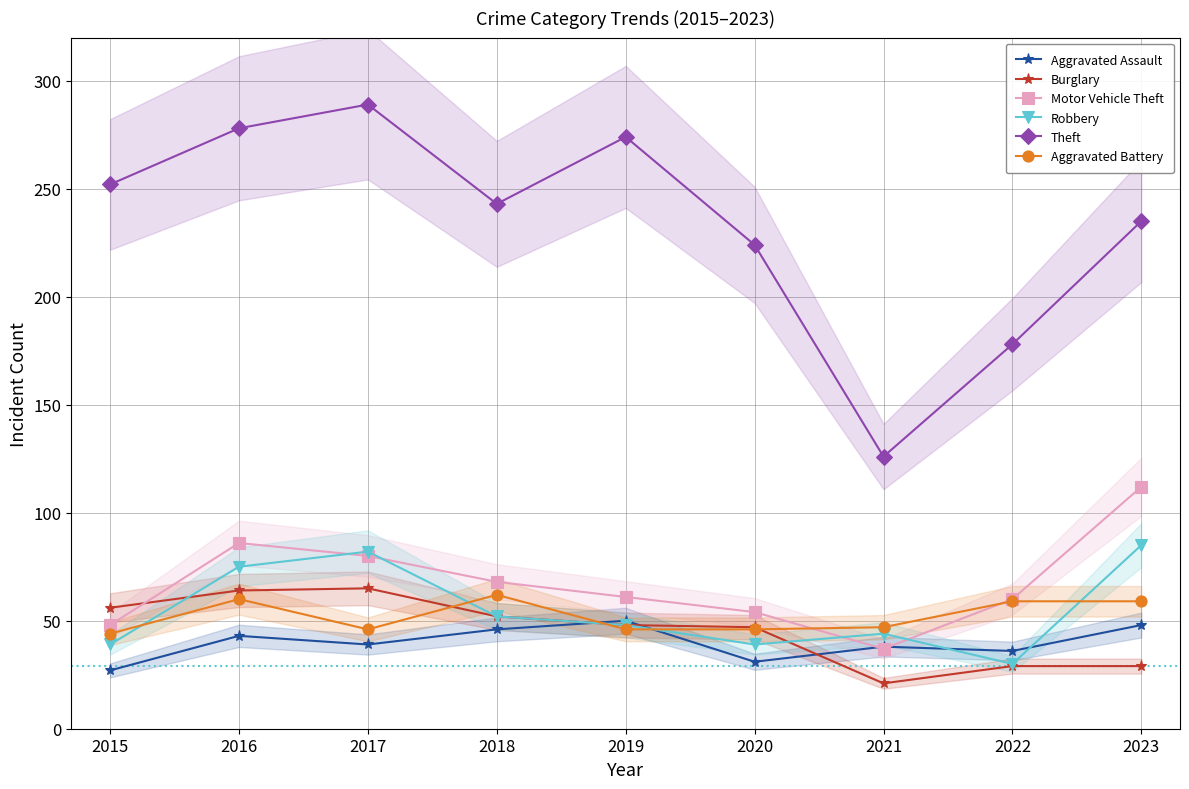

Which series ends up on top after the final intersection of Aggravated Battery and Motor Vehicle Theft?

Motor Vehicle Theft